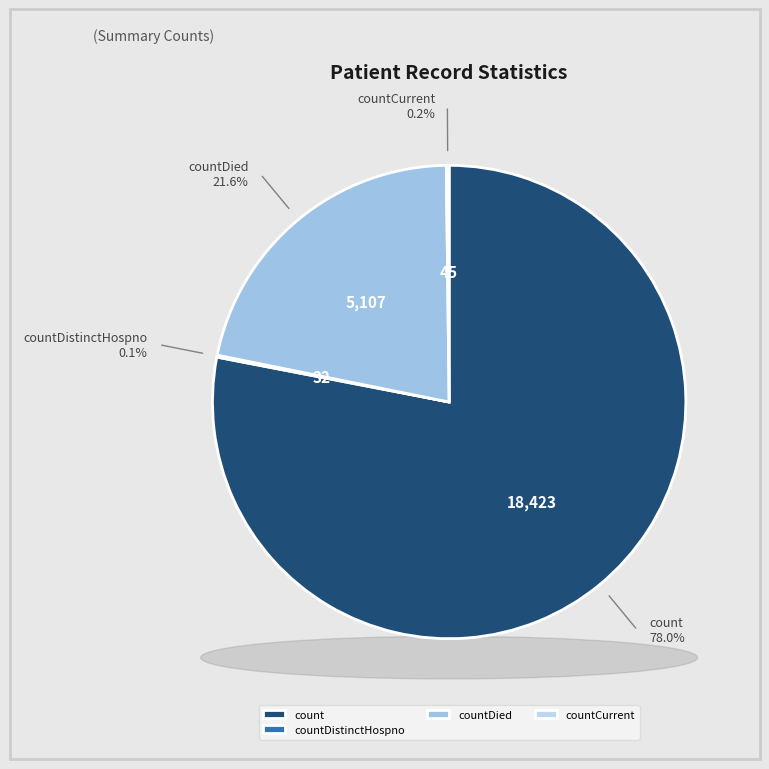

To the nearest percent, what portion does count represent?

78%